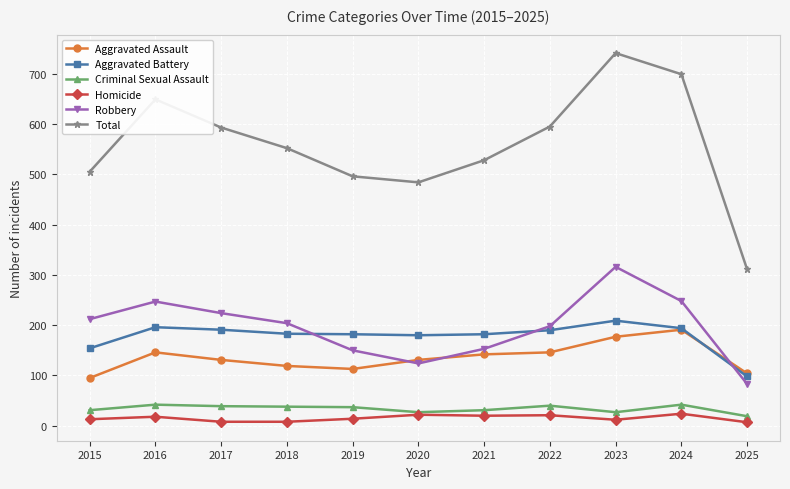

How many interior local peaks does the Robbery series have?

2